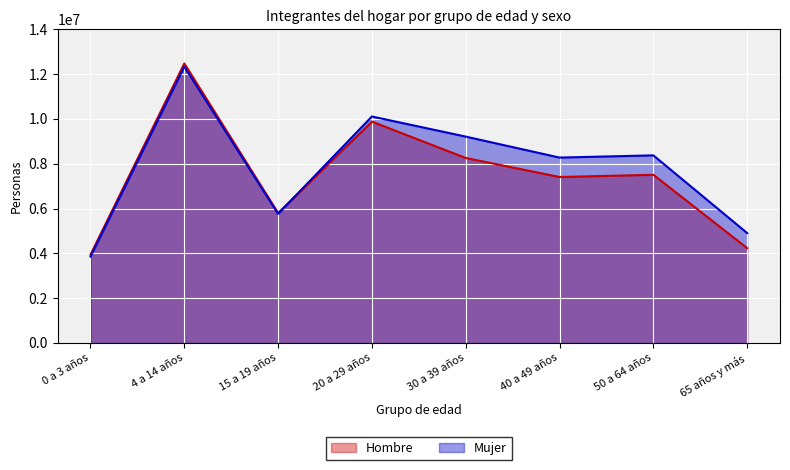

How many Mujer values are between 5761394 and 10108923?

5